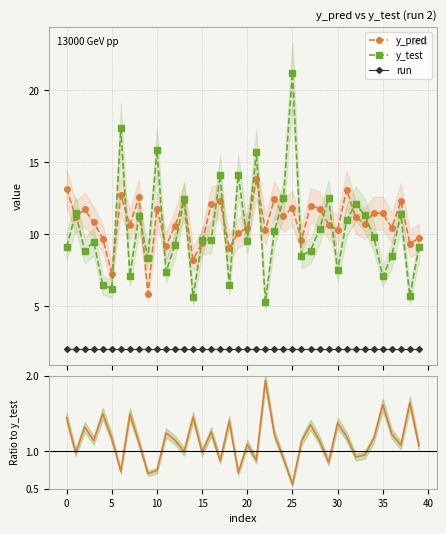

What is the maximum value for y_pred?

13.8